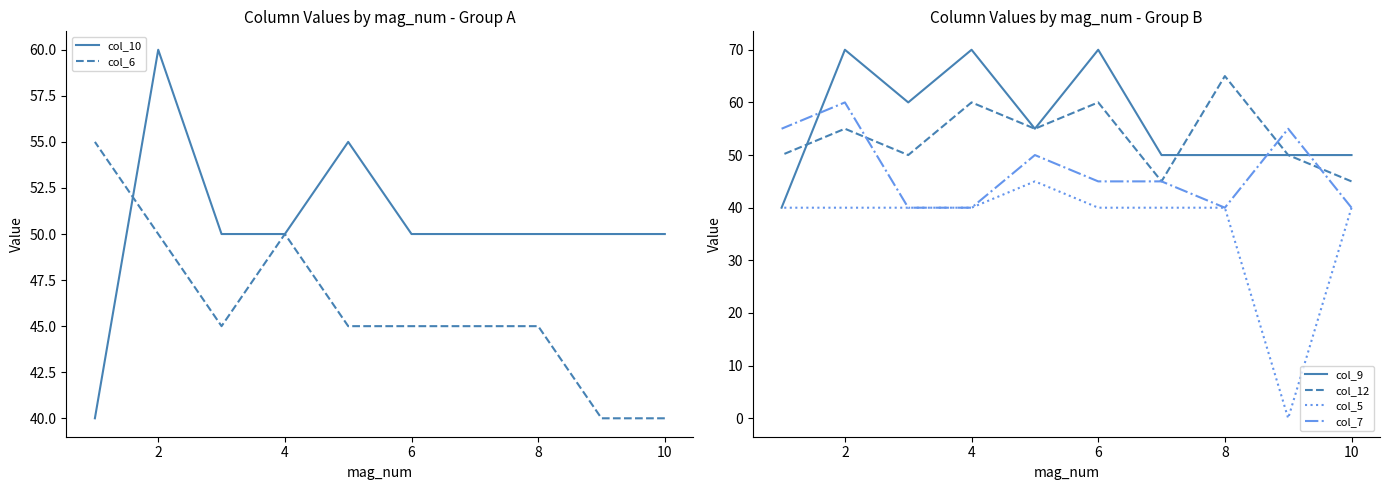

Is this an area chart (filled region under the line)?

No